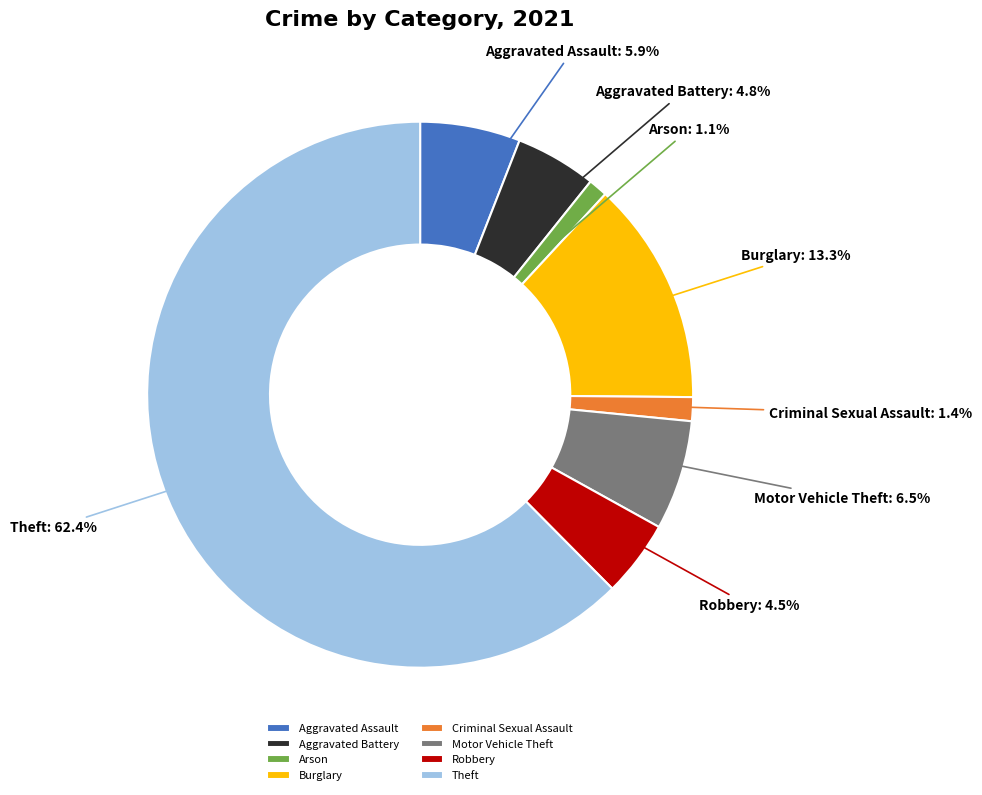

What percentage is NOT represented by Motor Vehicle Theft?

93.5%